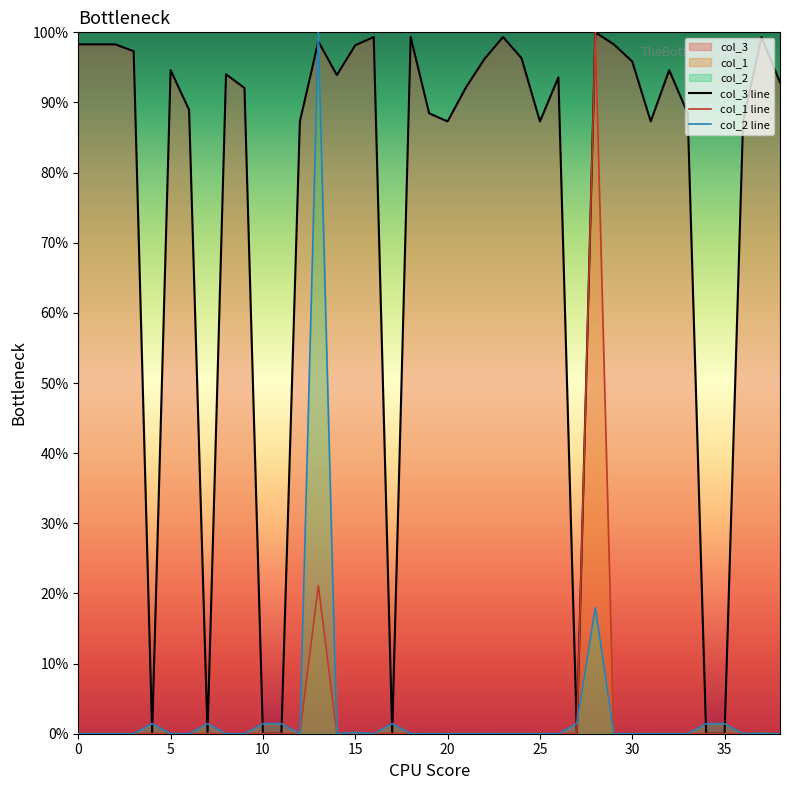

True or false: col_2 line has more than 1 points higher than both neighbors.

True